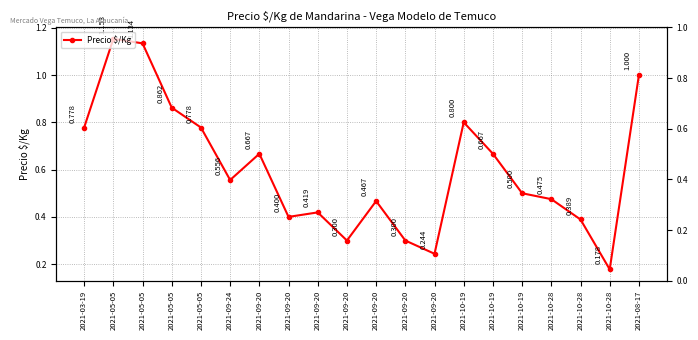

Where does the data first go above 556?

2021-03-19